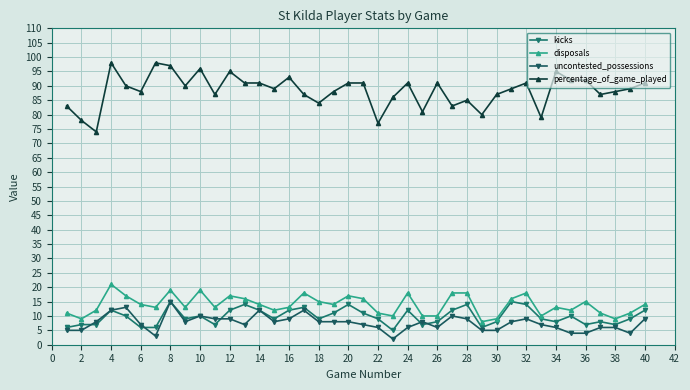

Reading left to right, list all the values displayed in this chart.

kicks: 6	7	7	12	10	6	6	15	9	10	7	12	14	12	9	12	13	9	11	14	11	9	5	12	7	8	12	14	6	8	15	14	9	8	10	7	8	7	9	12
disposals: 11	9	12	21	17	14	13	19	13	19	13	17	16	14	12	13	18	15	14	17	16	11	10	18	10	10	18	18	8	9	16	18	10	13	12	15	11	9	11	14
uncontested_possessions: 5	5	8	12	13	7	3	15	8	10	9	9	7	12	8	9	12	8	8	8	7	6	2	6	8	6	10	9	5	5	8	9	7	6	4	4	6	6	4	9
percentage_of_game_played: 83	78	74	98	90	88	98	97	90	96	87	95	91	91	89	93	87	84	88	91	91	77	86	91	81	91	83	85	80	87	89	91	79	95	92	92	87	88	89	91